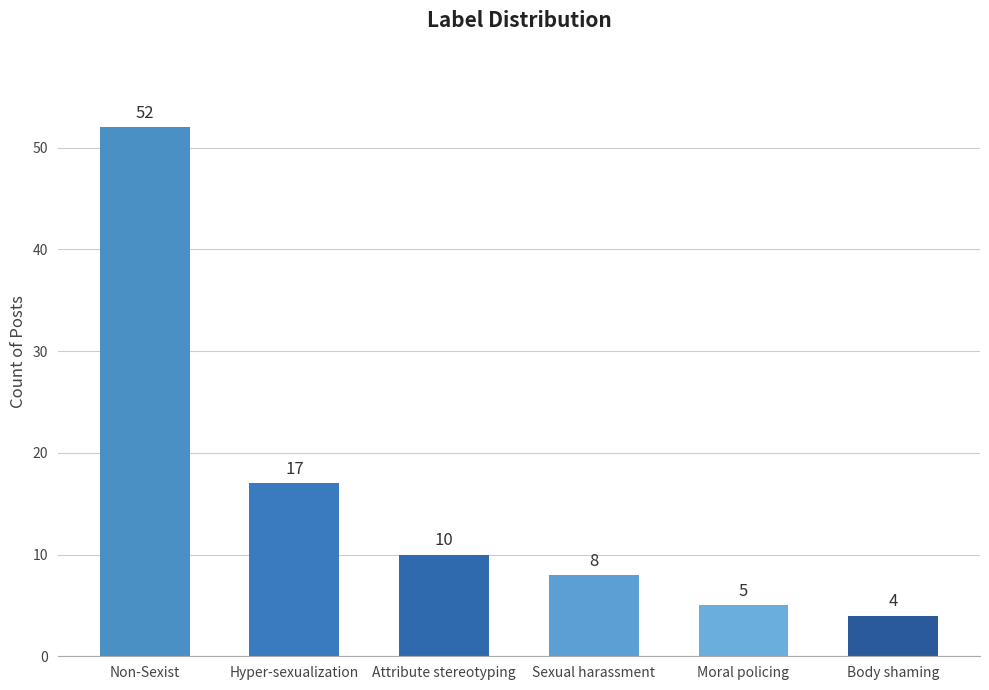

Is it true that the value at Attribute stereotyping is 10?

True